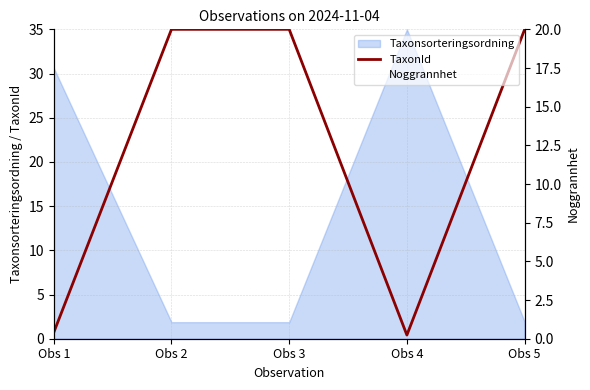

How many times do TaxonId and Noggrannhet cross each other?

3